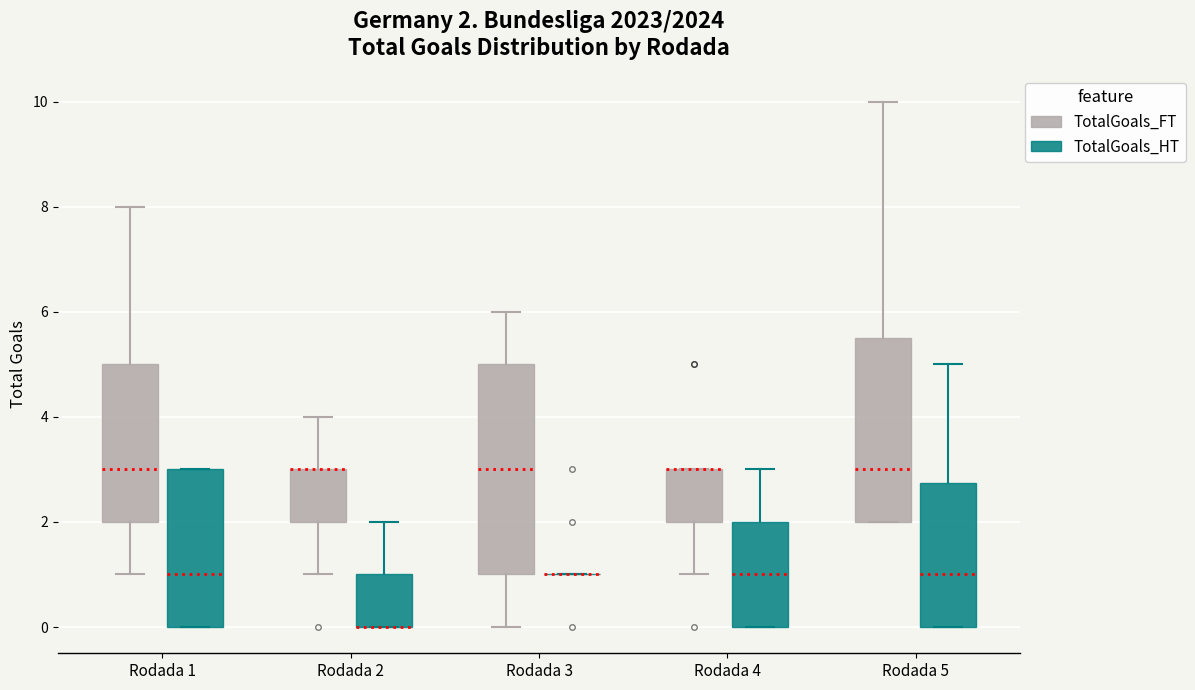

Comparing the boxes themselves (not the whiskers), which one is the tallest?

Rodada 3 (TotalGoals_FT)